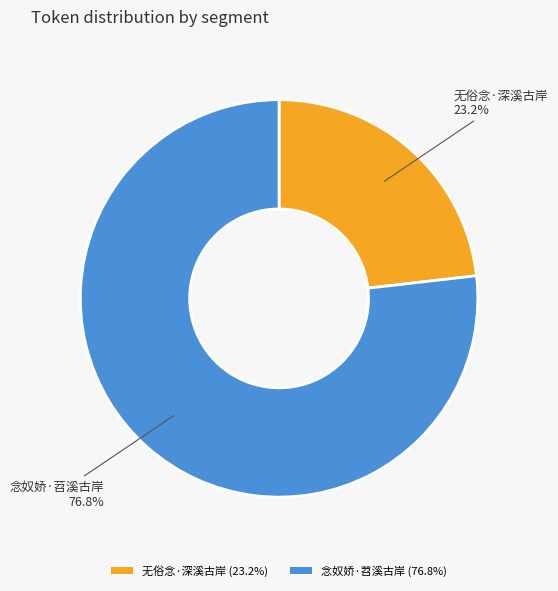

True or false: 念奴娇·苕溪古岸 accounts for 63% of the total.

False